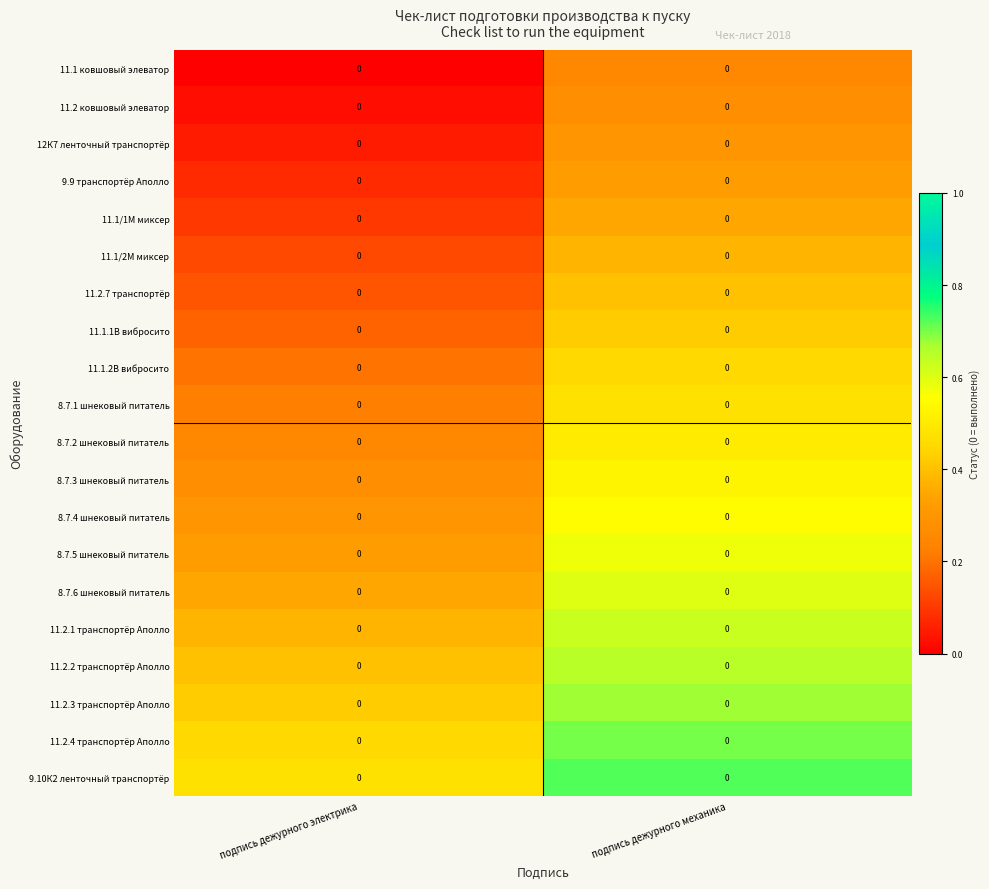

What is the greatest value displayed?

0.7